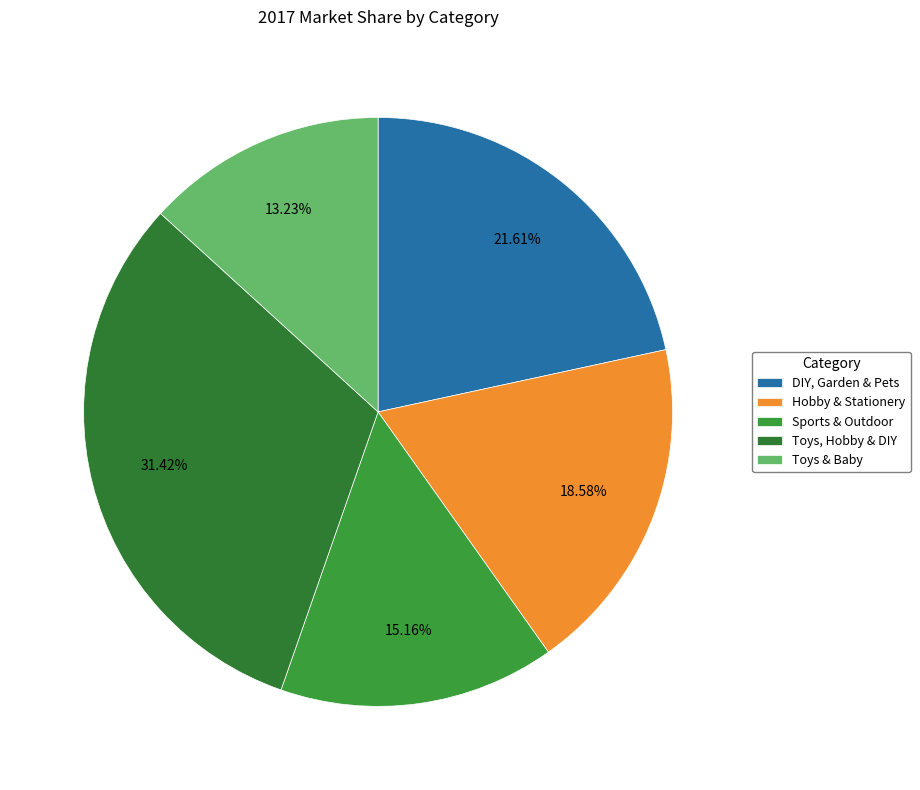

How many segments does this pie chart have?

5